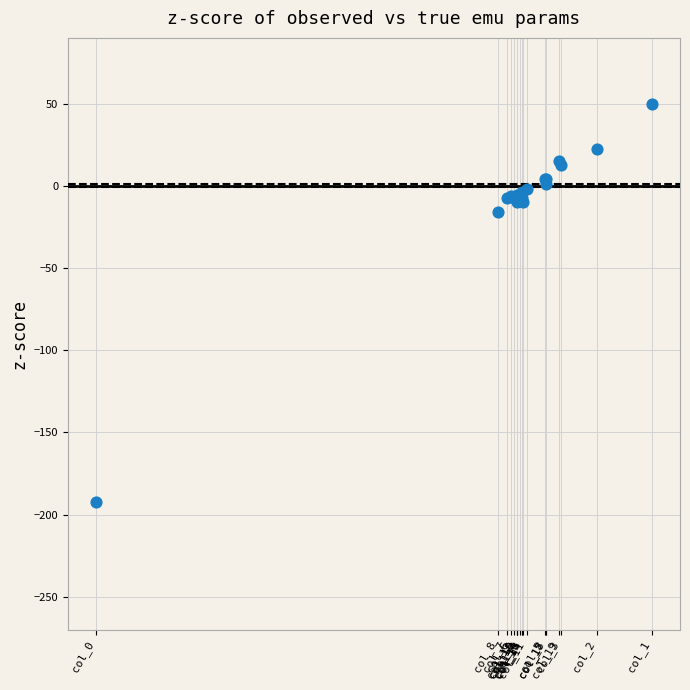

What Y value in the scatter plot is closest to -71?

-16.0